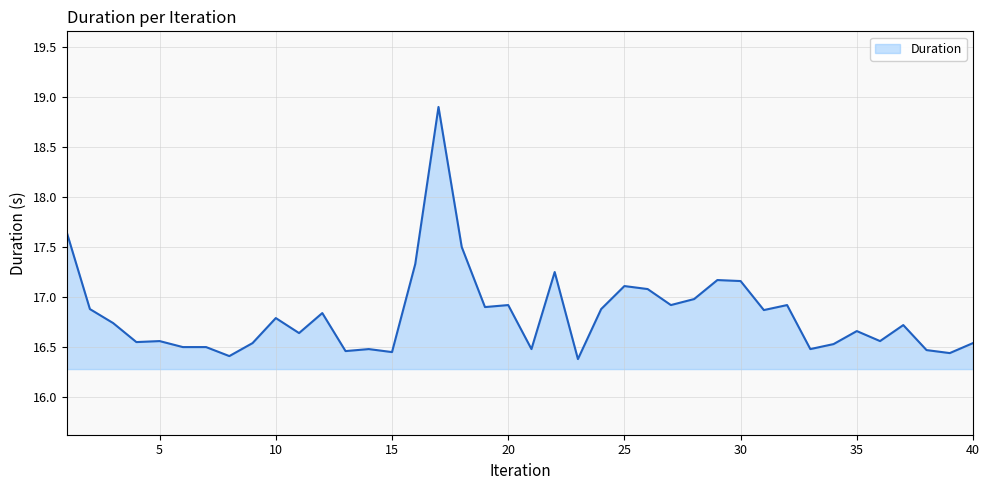

What is the maximum value shown in the chart?

18.9